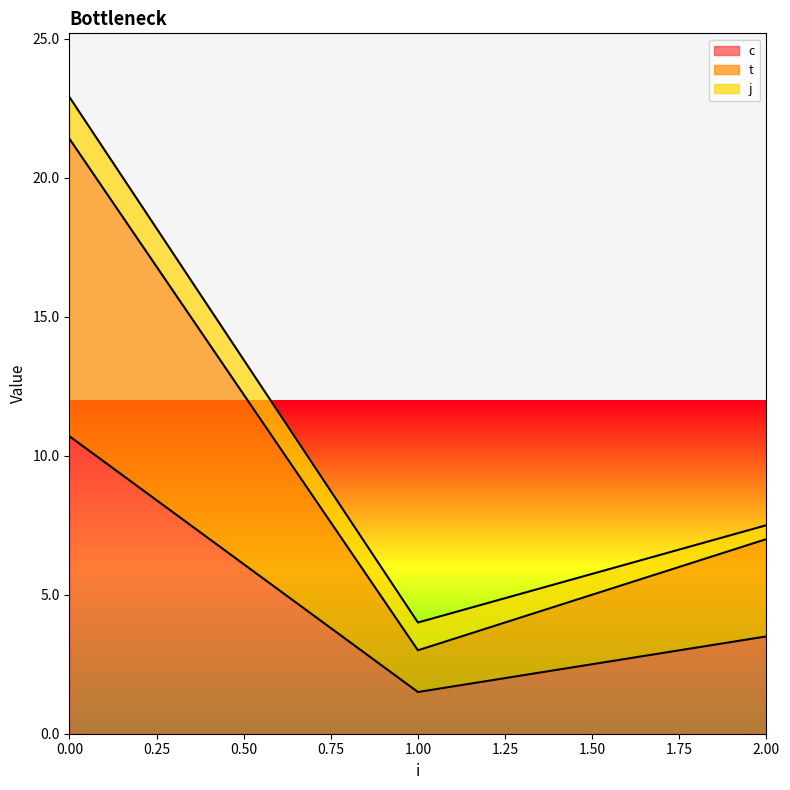

True or false: t and c cross at least once.

False